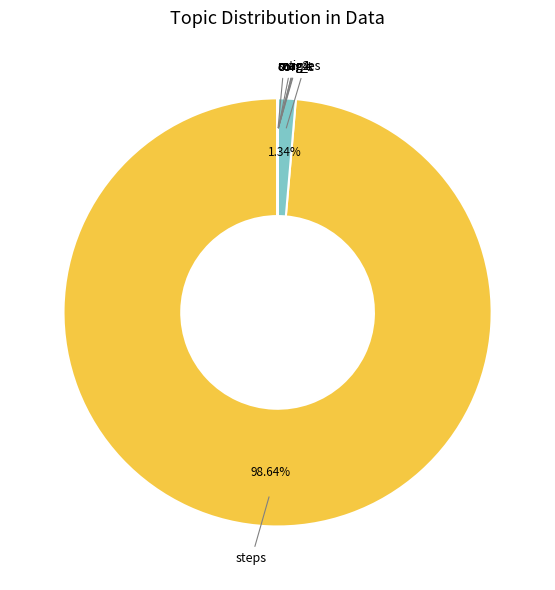

Which slice represents more than half of the pie?

steps